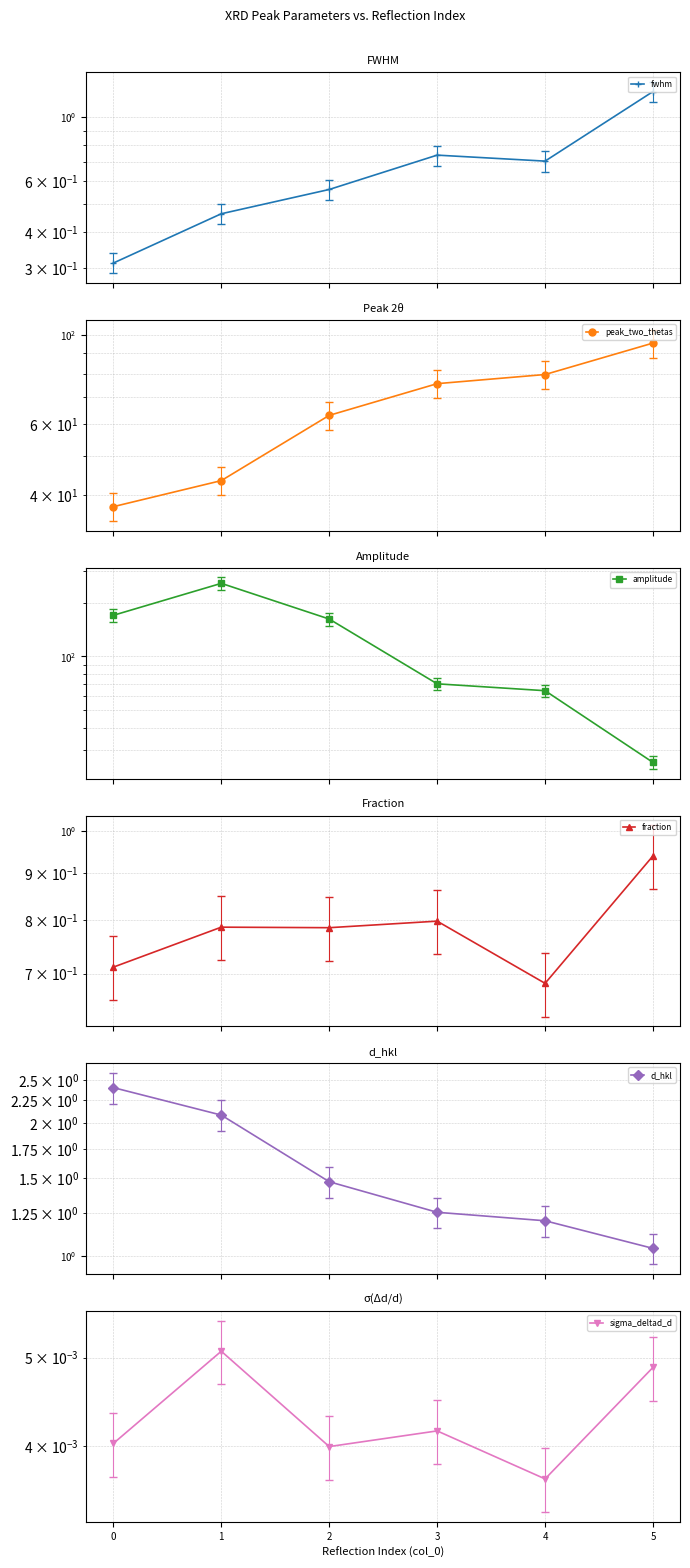

What is the minimum value for peak_two_thetas?

37.4